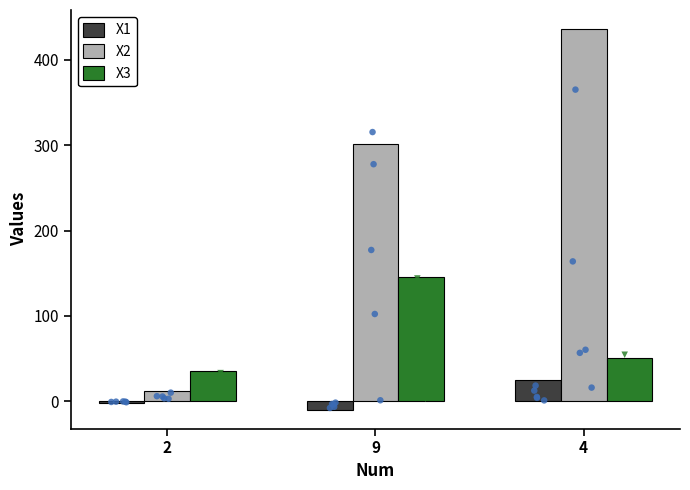

Which series has the largest Y range (max minus min)?

X2